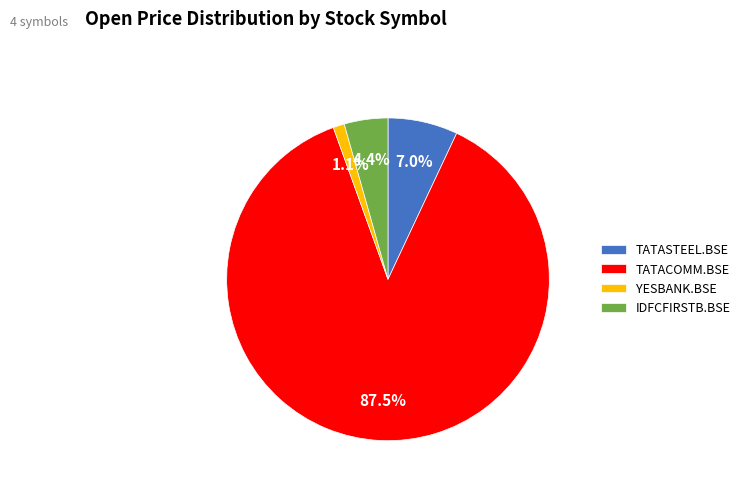

To the nearest percent, what is the difference between the largest and smallest slice percentages?

86%